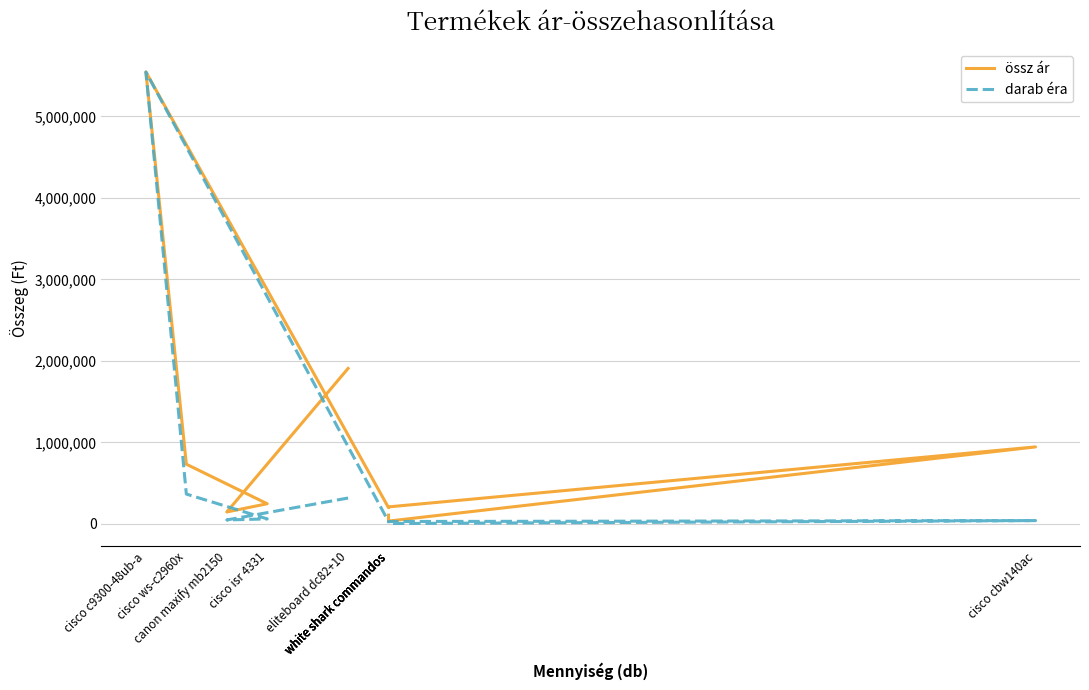

How many interior local peaks does the össz ár series have?

2